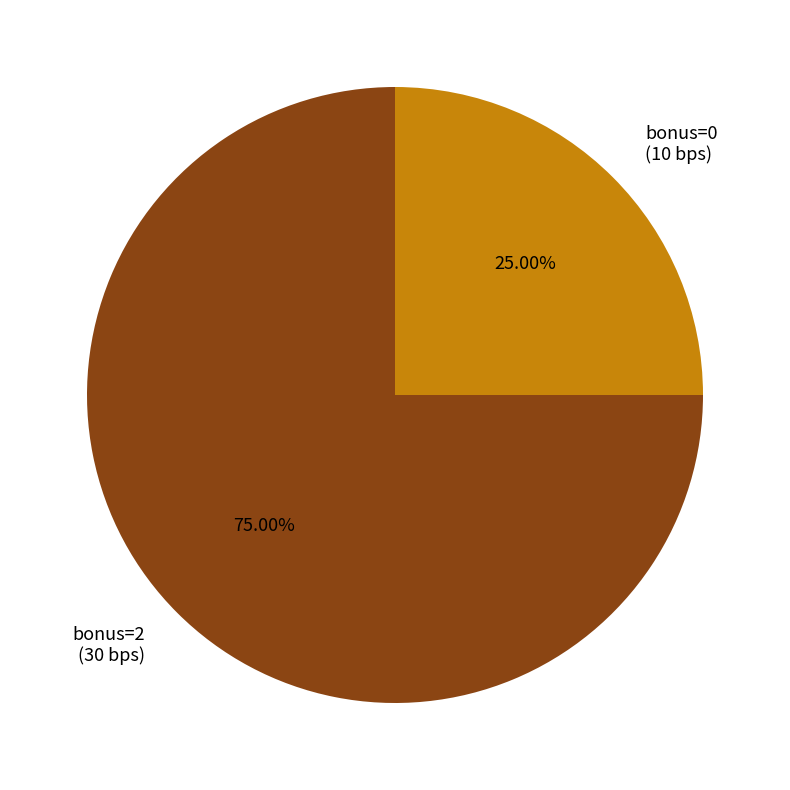

How many segments does this pie chart have?

2